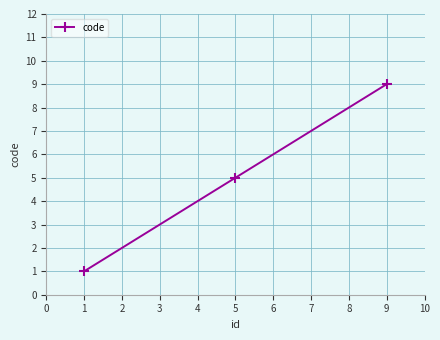

What is the change in value from 1 to 9?

+8